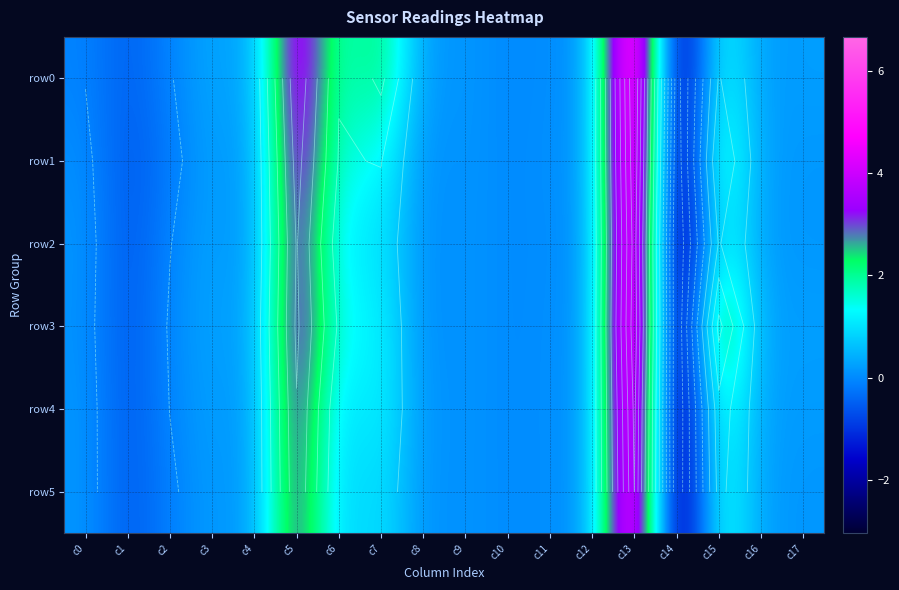

How many data points in row2 are less than 0?

3